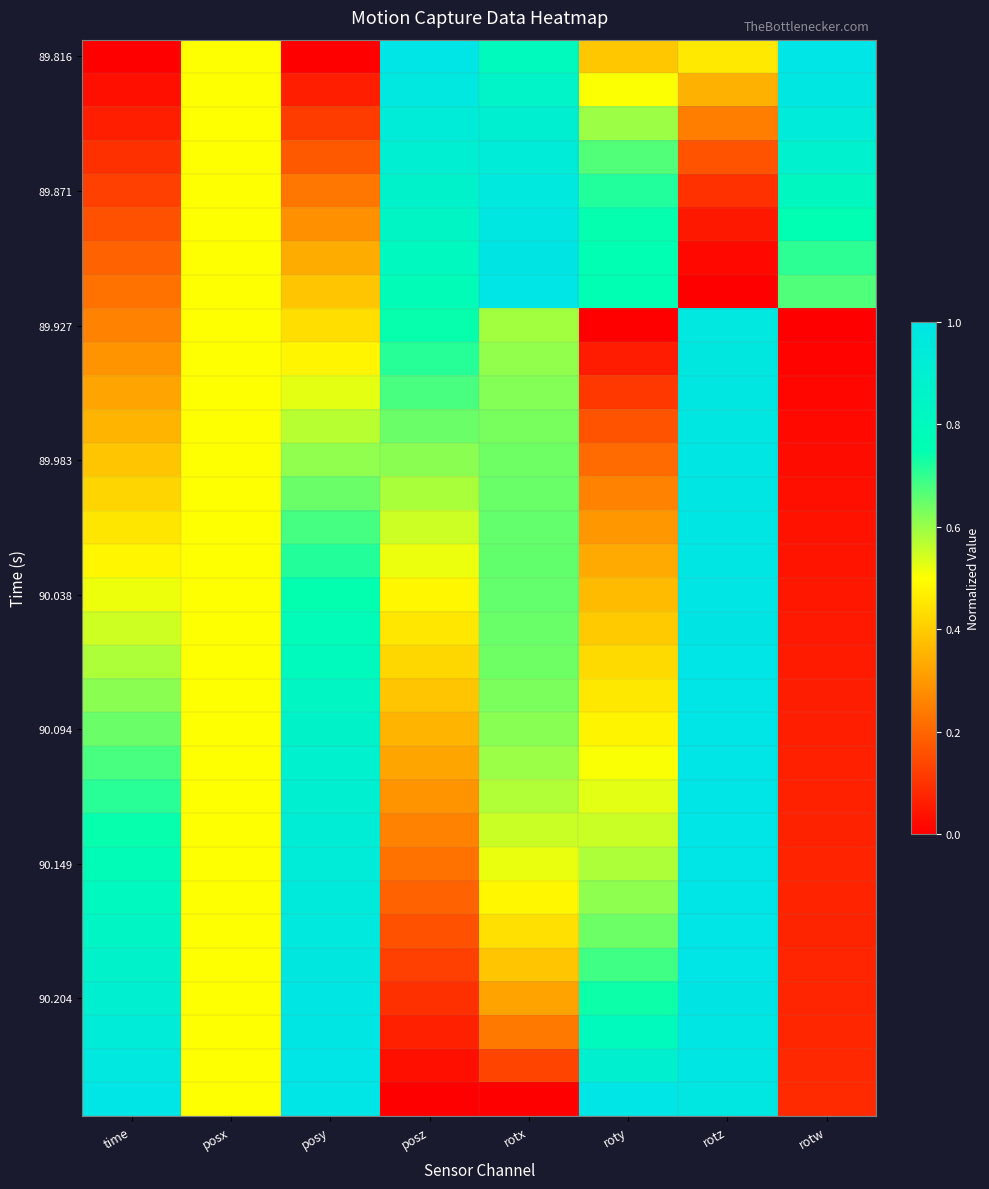

Between time and rotz, which series saw the biggest shift?

89.927